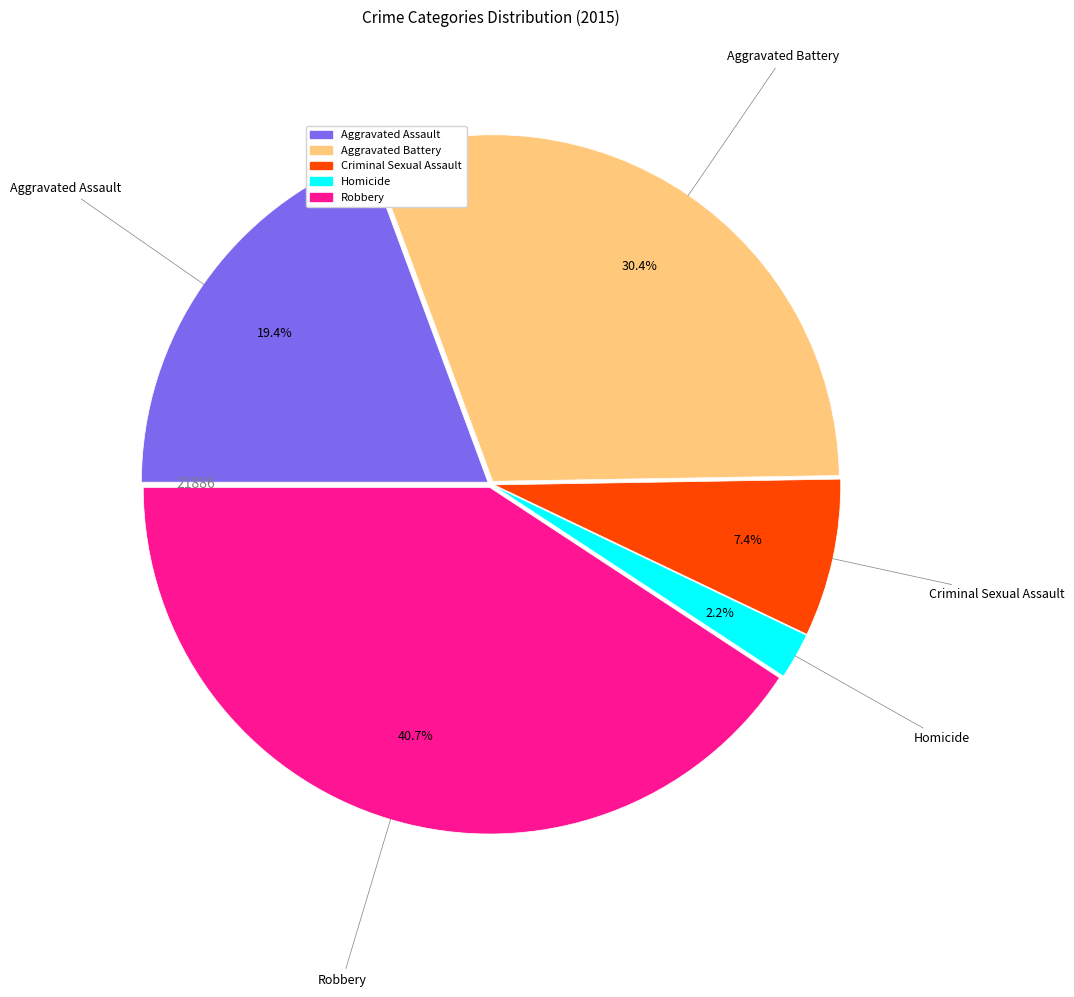

Does Aggravated Assault represent more than half of the total?

No